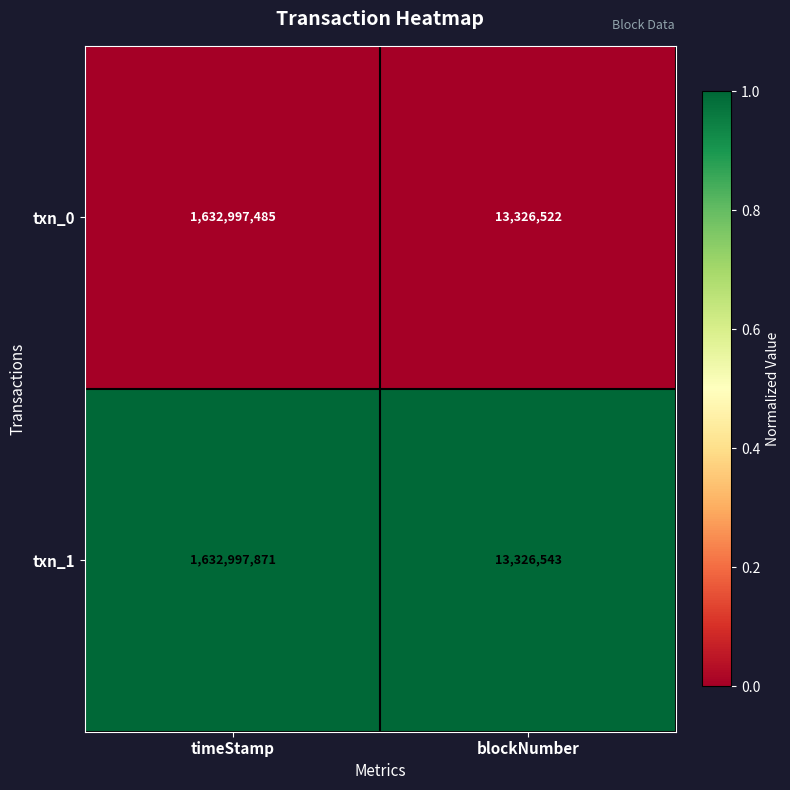

Which series has the largest range (max minus min)?

txn_1